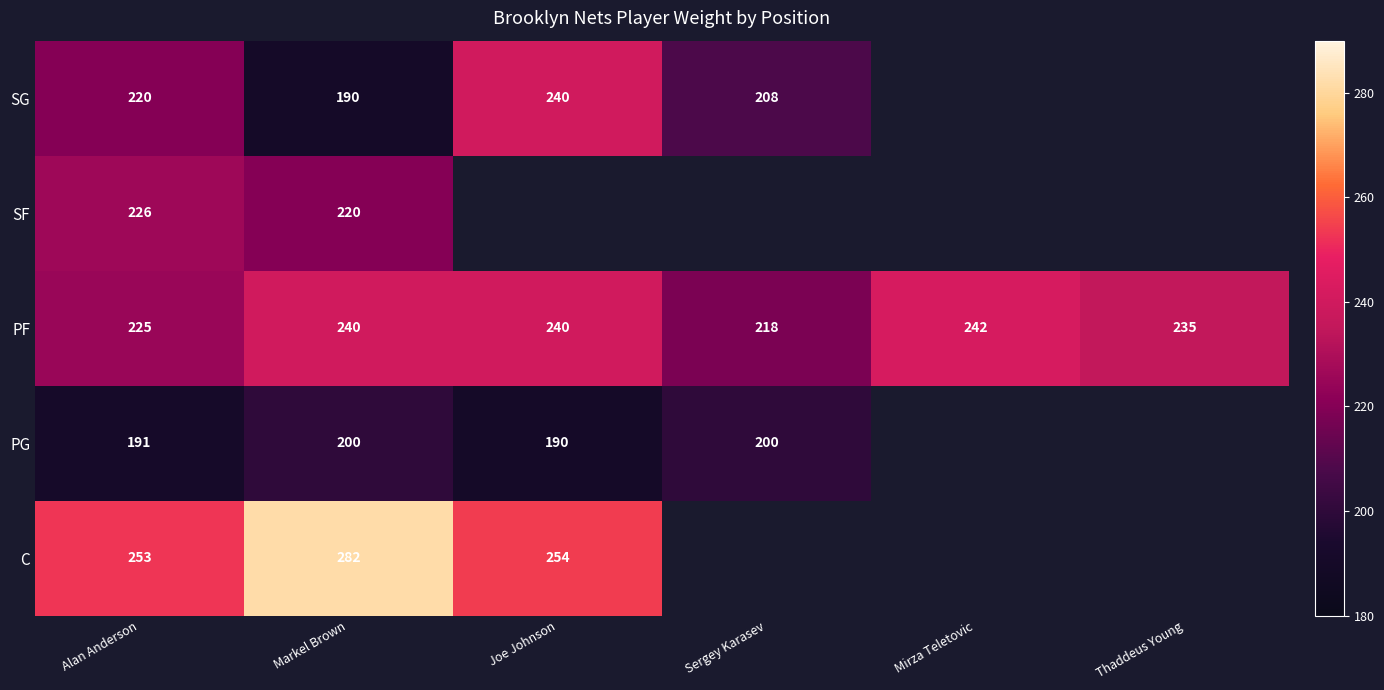

What is the sum of the PF values at Thaddeus Young and Sergey Karasev?

453